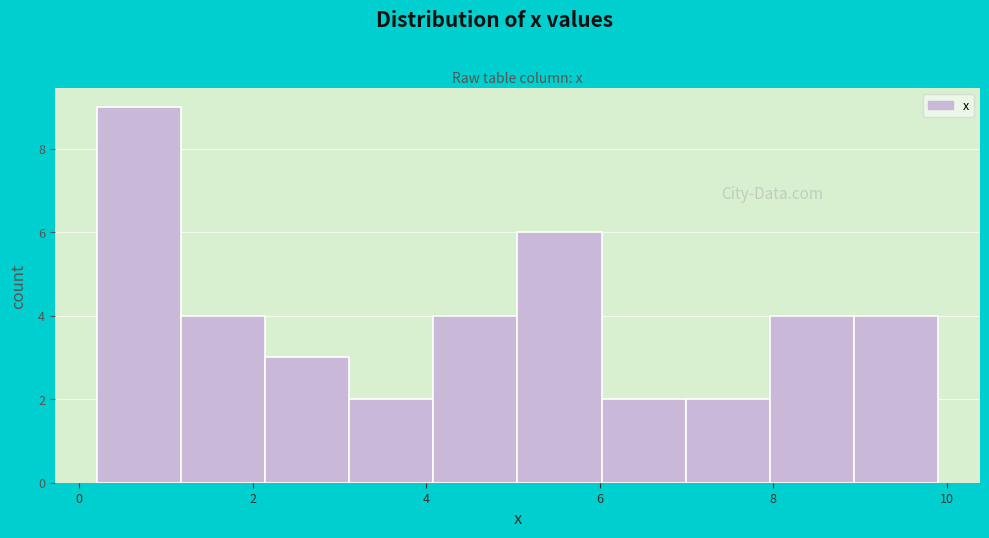

What is the height of the bar covering 7.0 to 8.0 on the x-axis? Neither the bar edges nor the heights are printed on the chart, so give them approximately, as read against the axes.

2